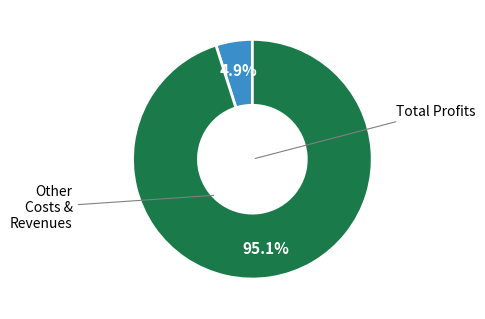

Is there any slice that represents more than half of the pie?

Yes